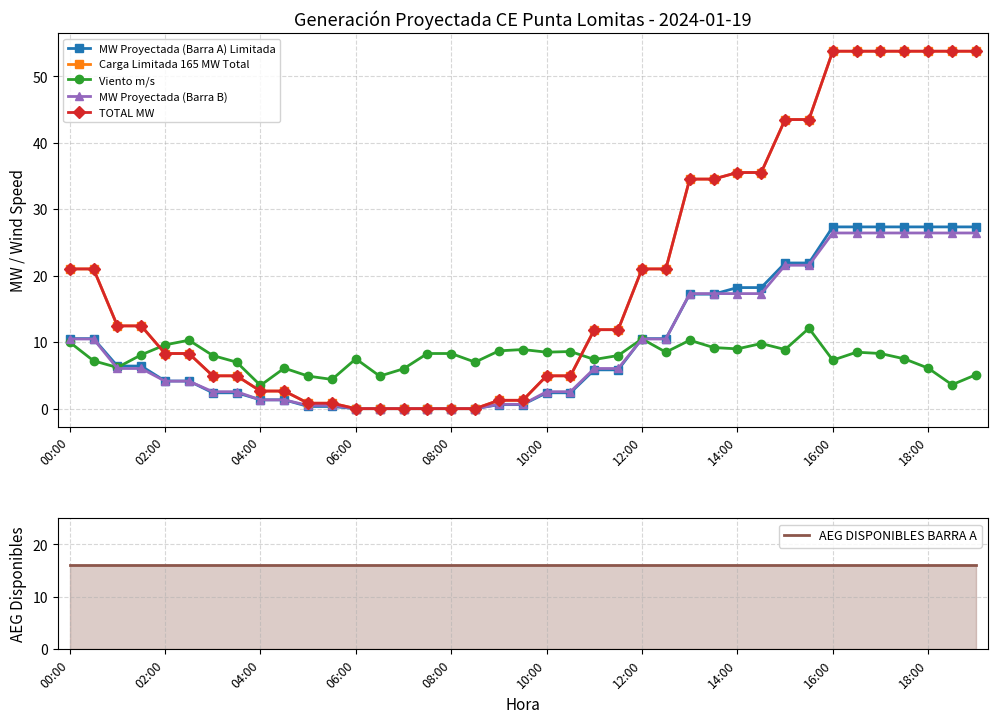

What is the minimum value for AEG DISPONIBLES BARRA A?

16.0